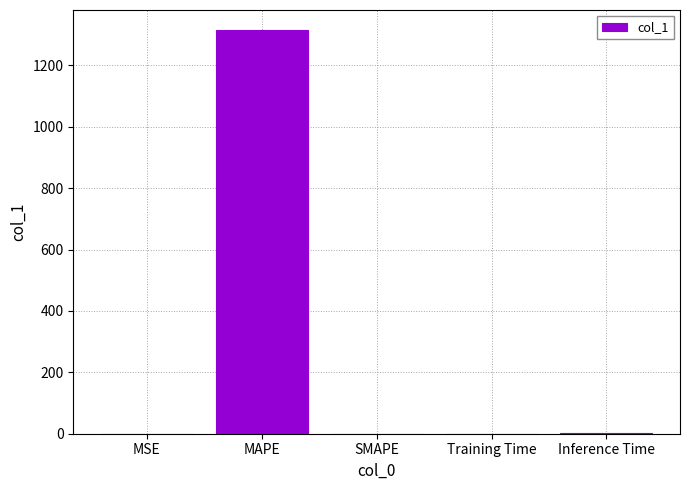

The chart shows a value of 1314.9 at MAPE. True or false?

True